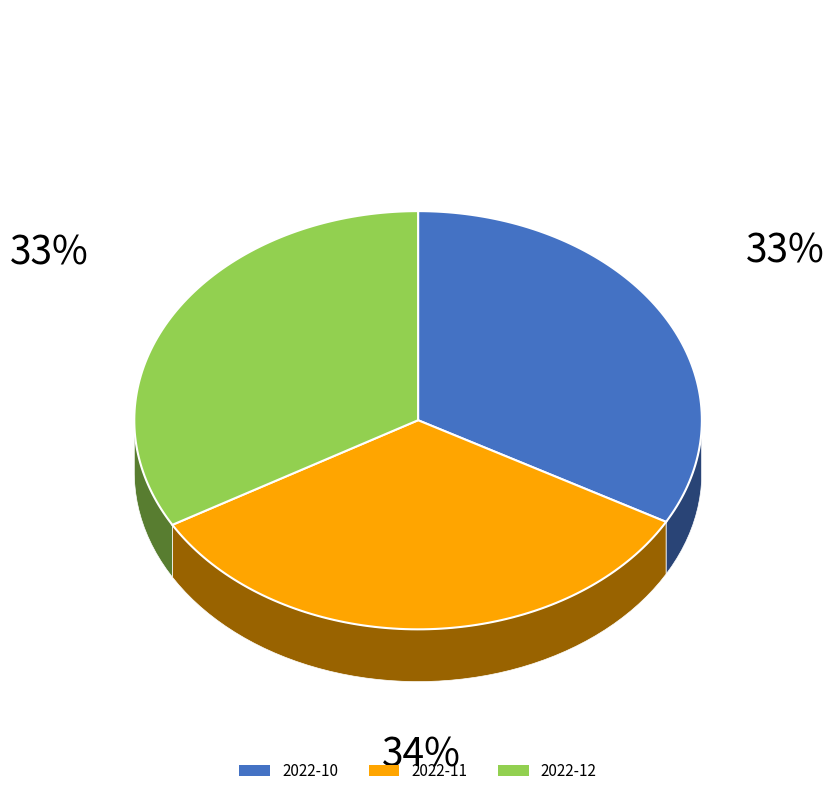

What portion of the pie excludes 2022-12?

66.7%